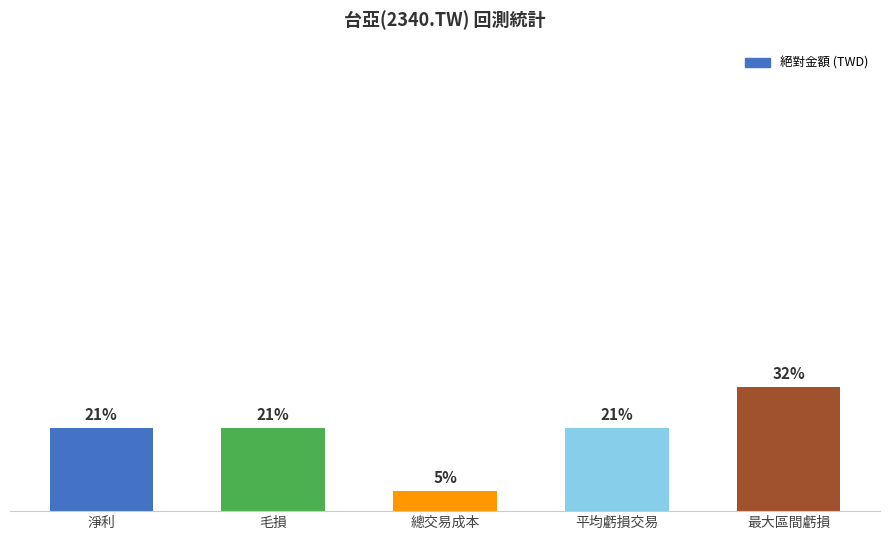

Are the bars horizontal?

No